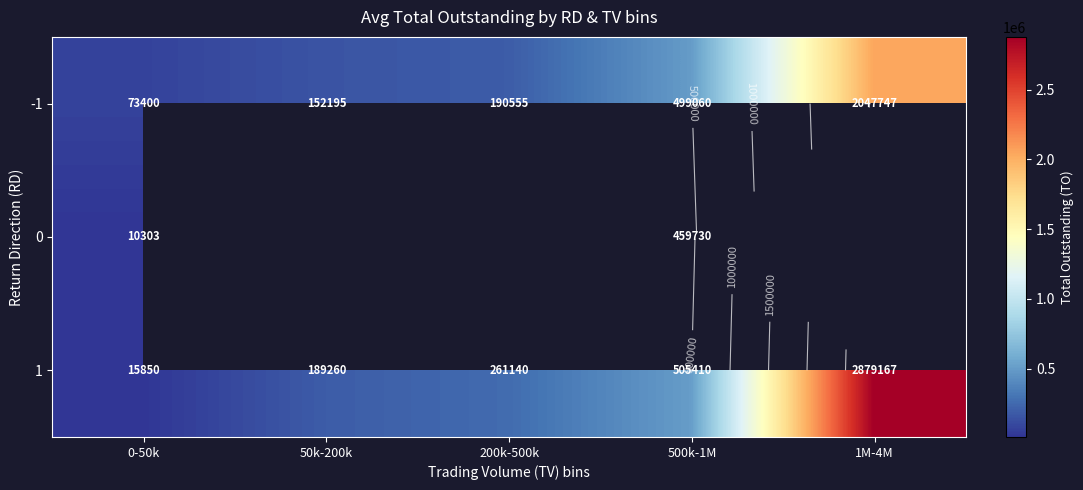

The value of -1 at 0-50k is 38901.1. True or false?

False